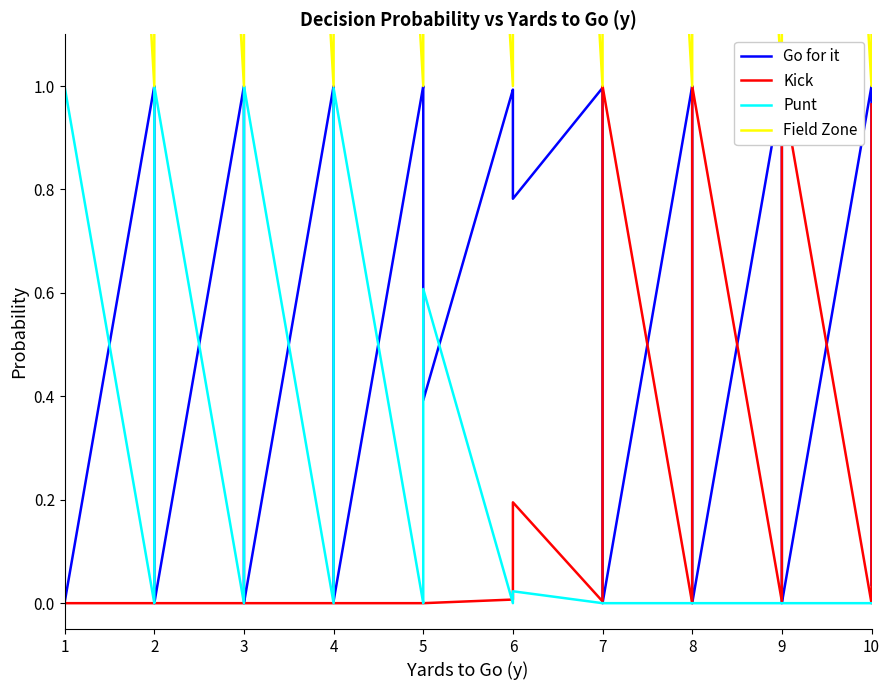

Which series has the largest range (max minus min)?

Field Zone